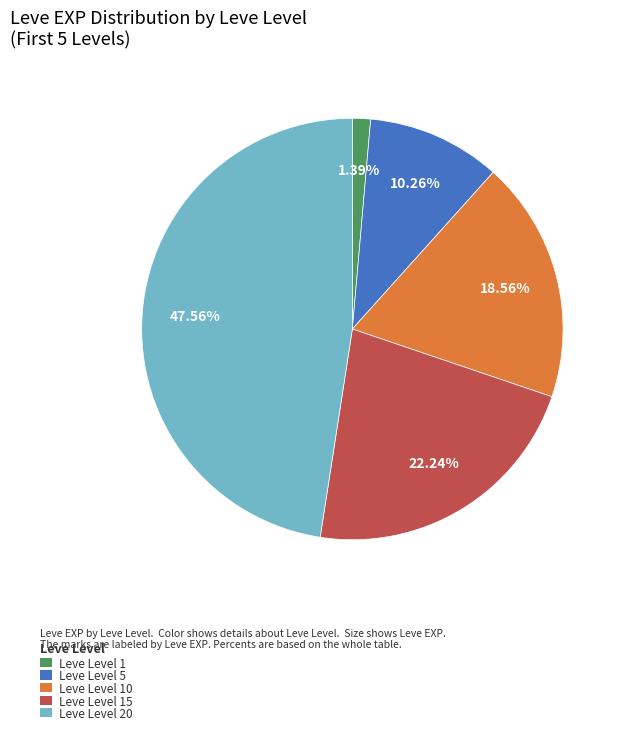

Is there a majority slice in this chart?

No